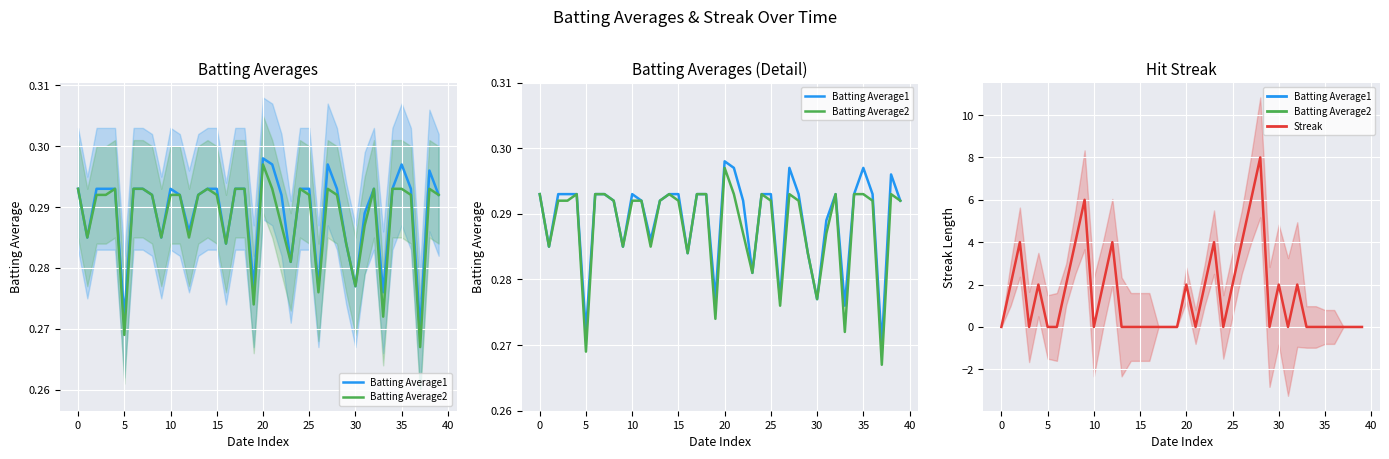

What is the sum of all Batting Average1 values?

11.6